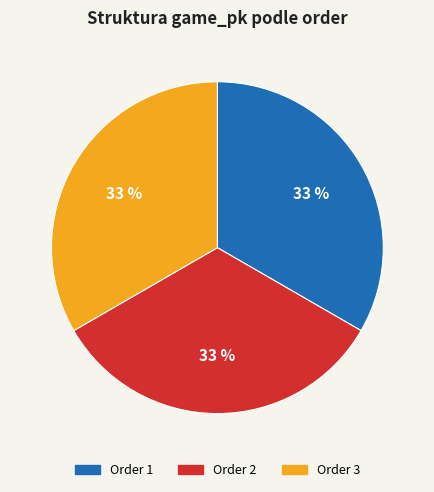

Is there a majority slice in this chart?

No